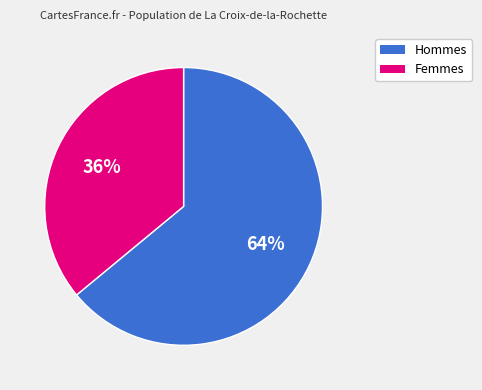

Rank the categories by value from lowest to highest.

Femmes, Hommes